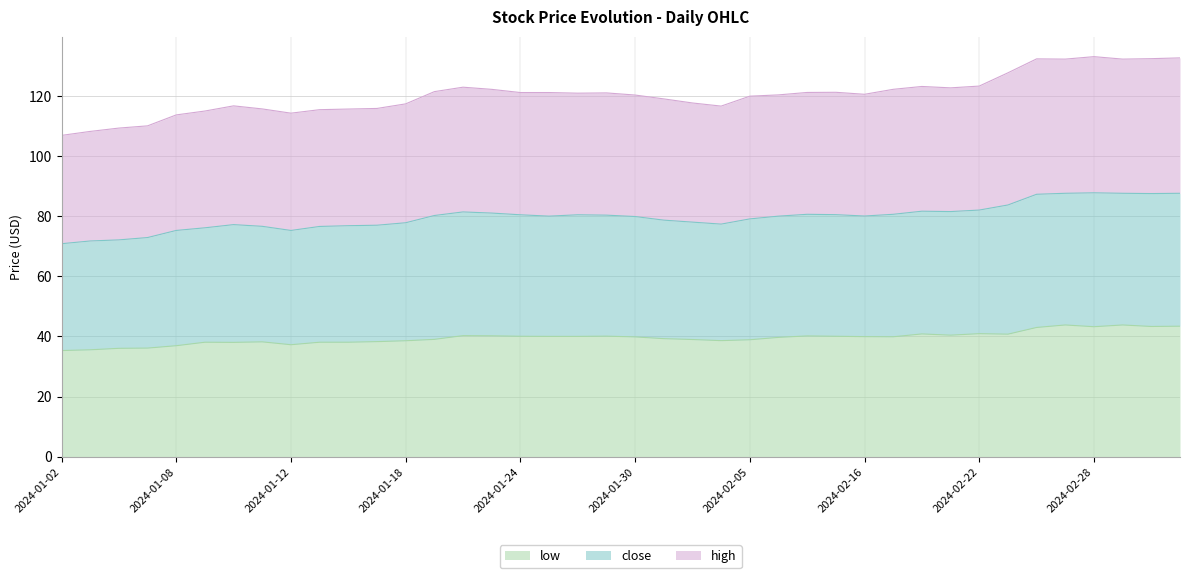

What is the label of the 25th point from the left?

2024-02-05